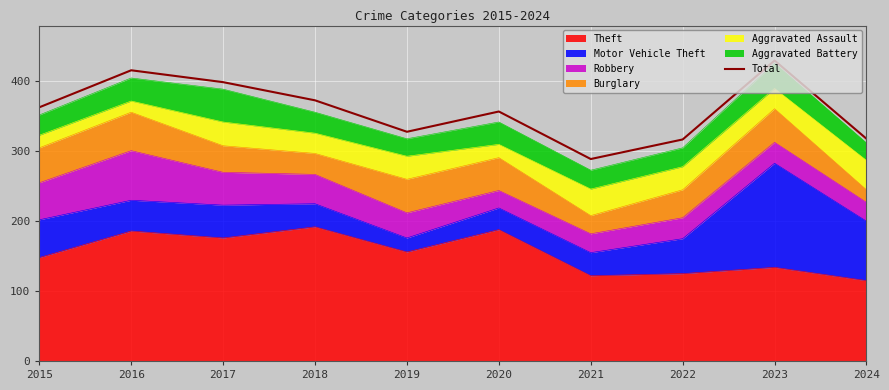

The chart shows a value of 399 at 2017. True or false?

True